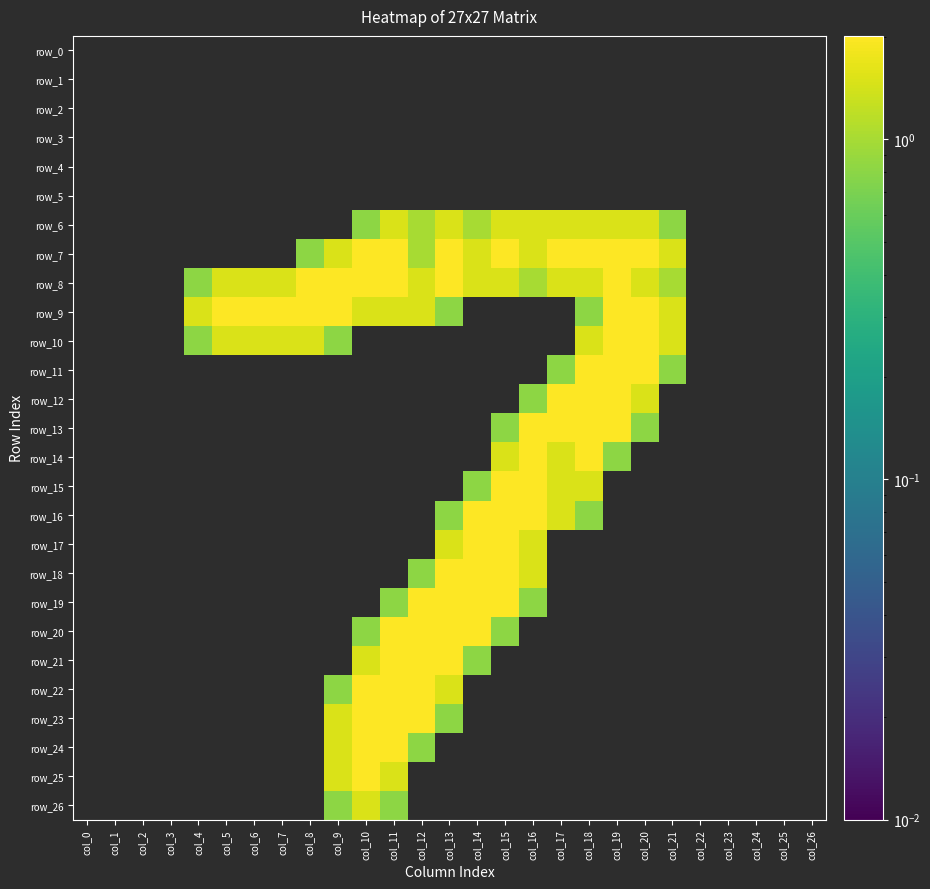

What is the difference between the row_25 values at col_16 and col_11?

1.5